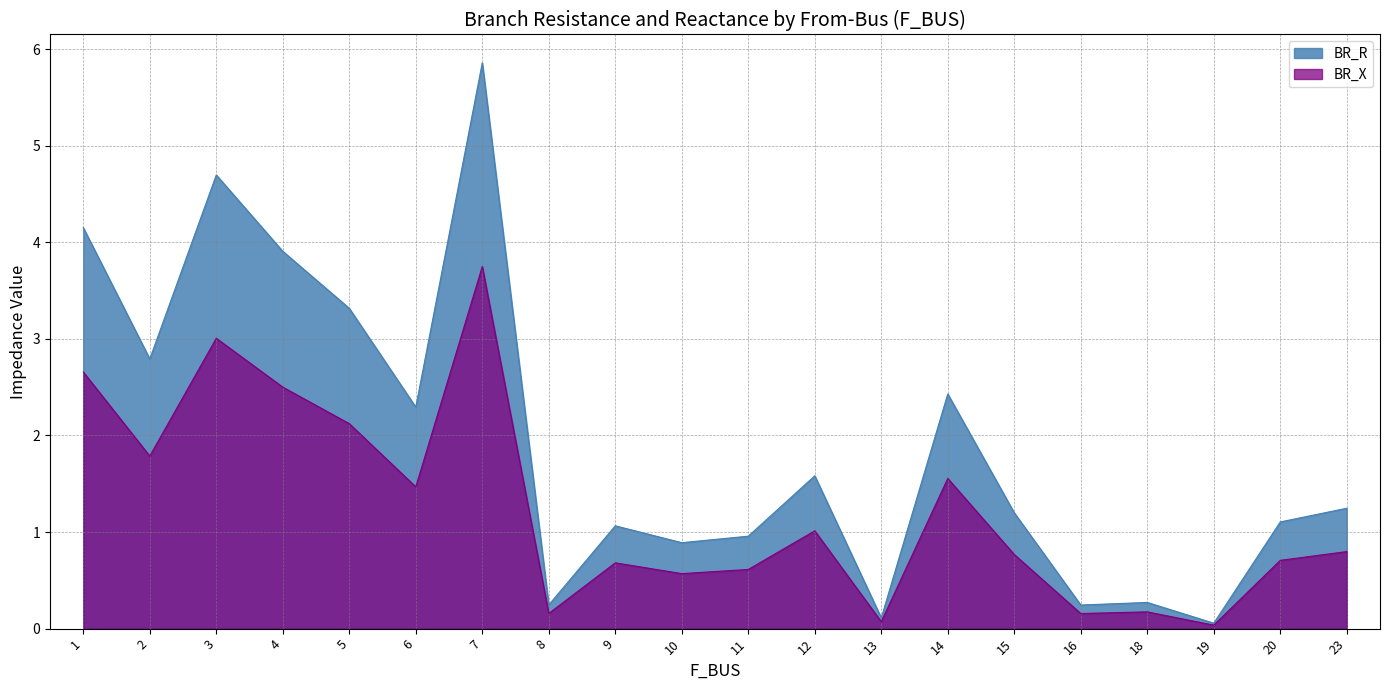

What are all the series names shown in the legend?

BR_R, BR_X